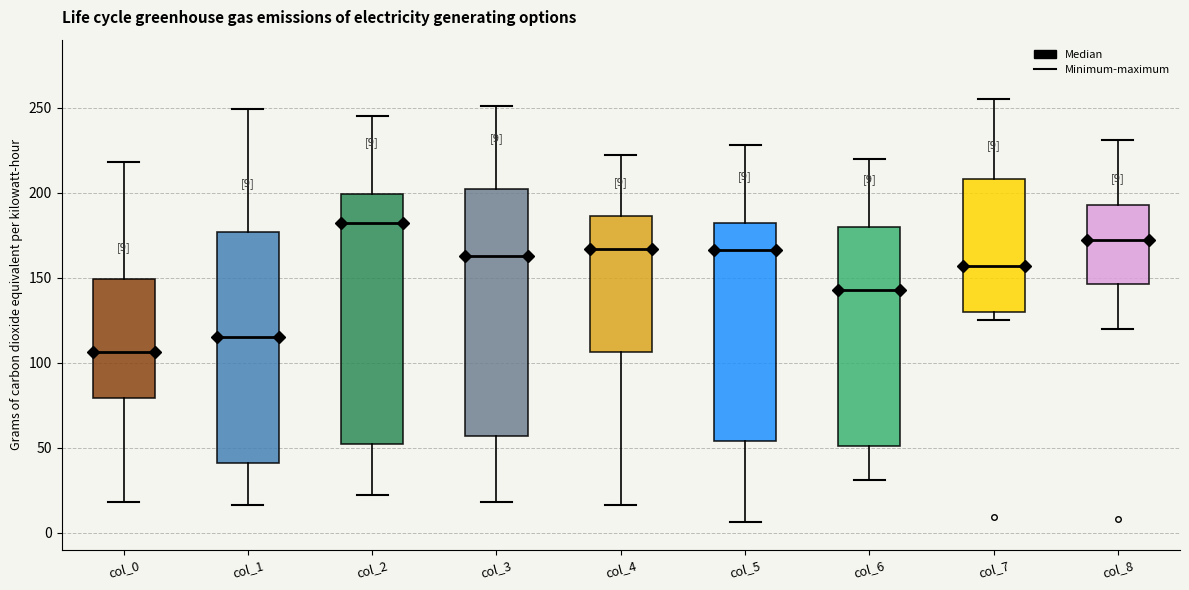

Which box has the highest median line?

col_2